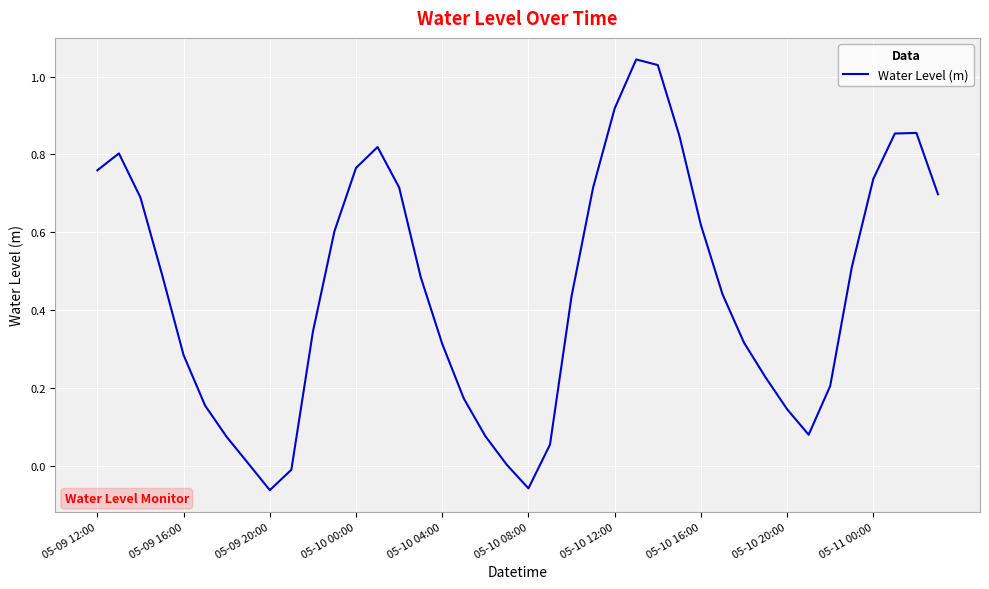

What is the difference between the maximum and minimum values?

1.1